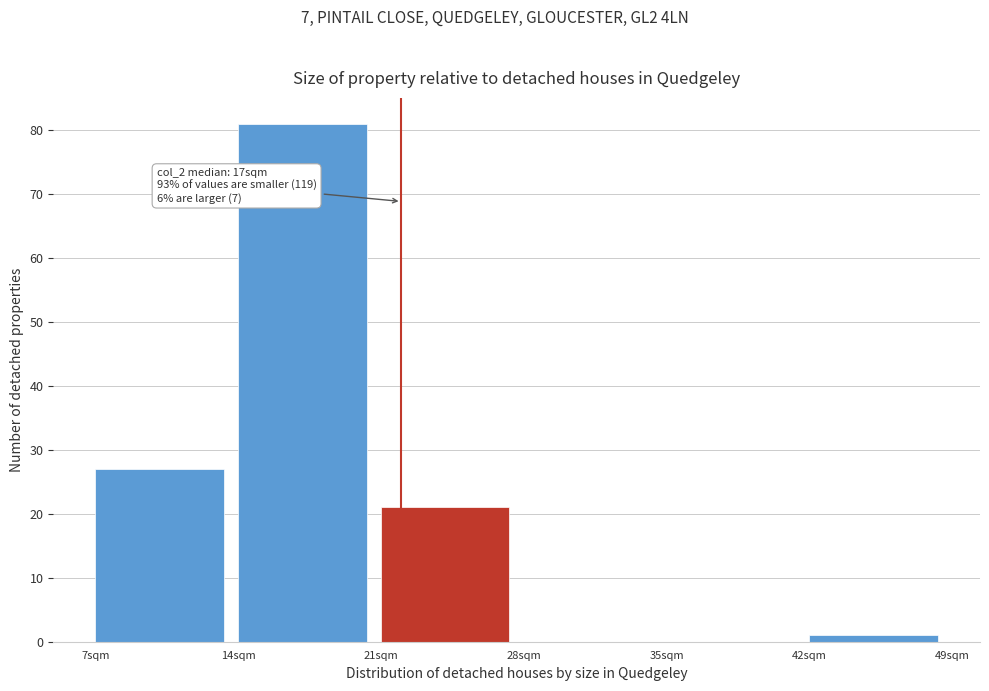

Over which range of the x-axis is the bar tallest?

14 to 21